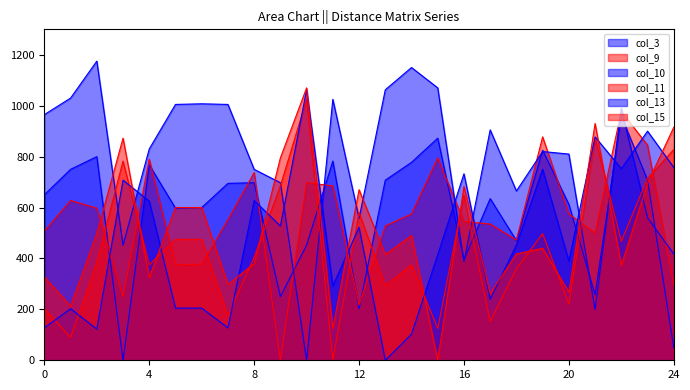

How many interior local peaks does the col_9 series have?

7